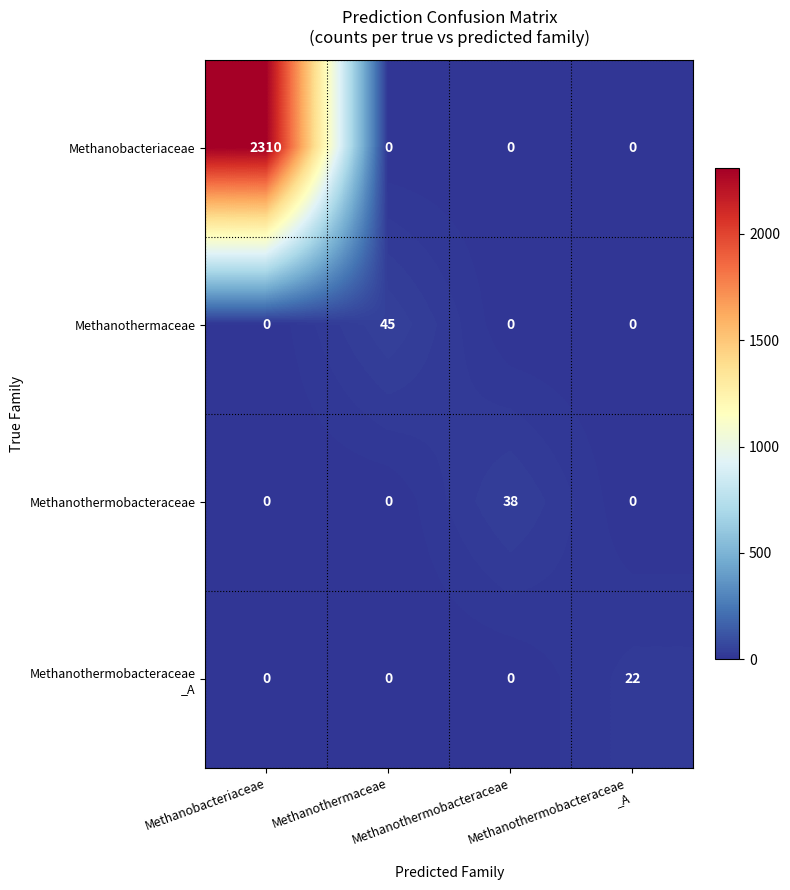

What is the greatest value displayed?

2310